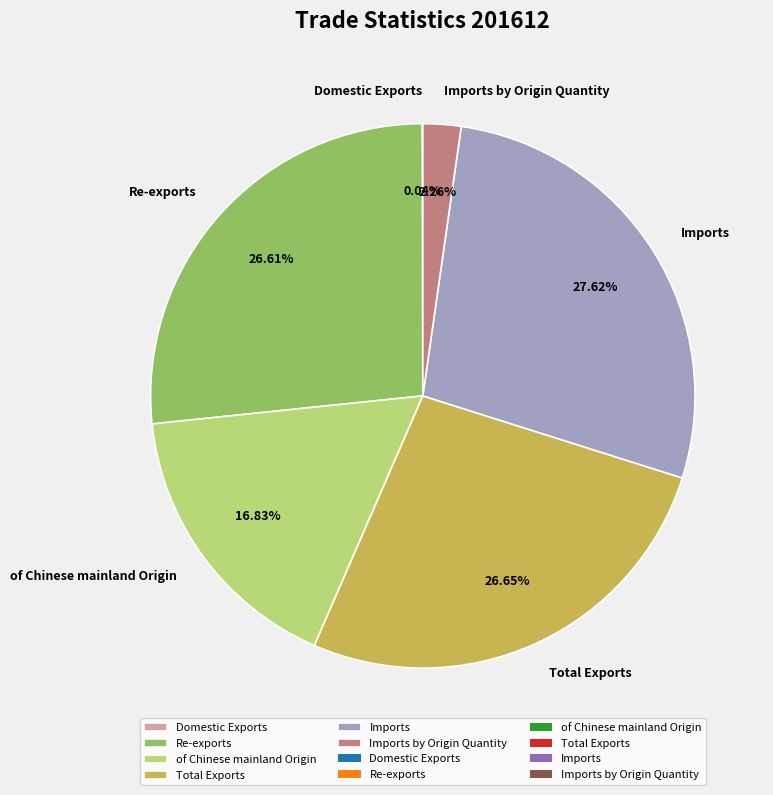

Is the sum of Imports by Origin Quantity and Total Exports greater than half?

No